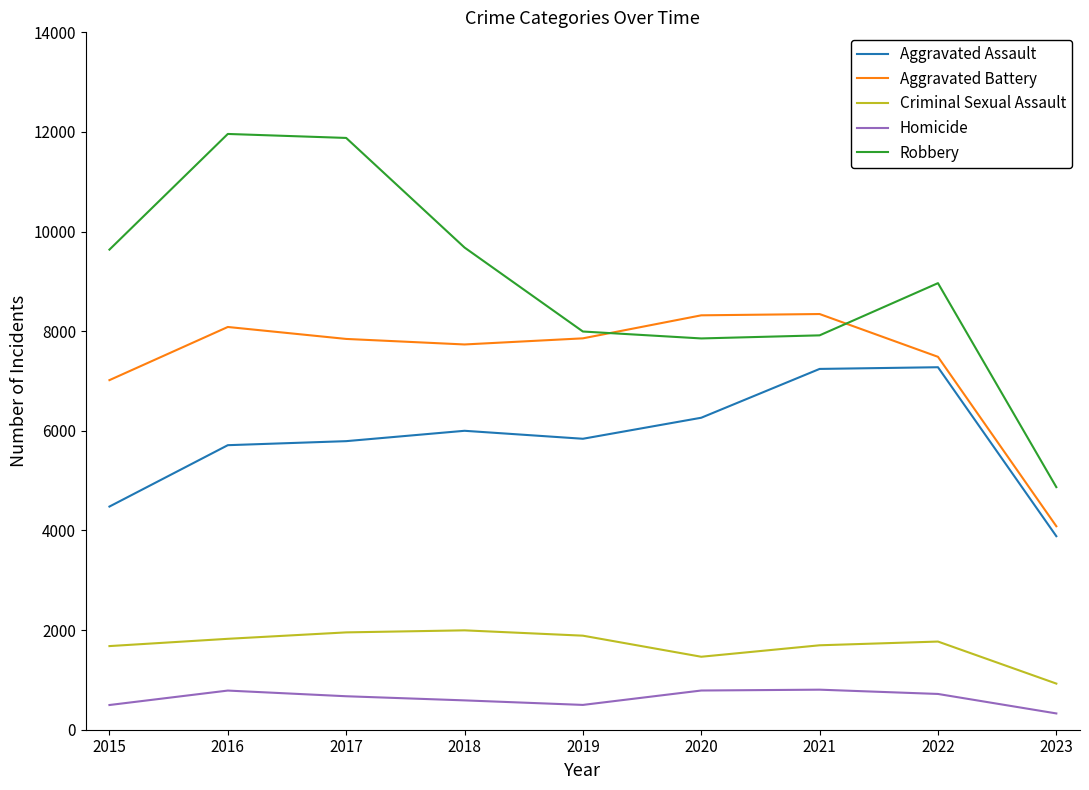

Does the chart have visible grid lines?

No